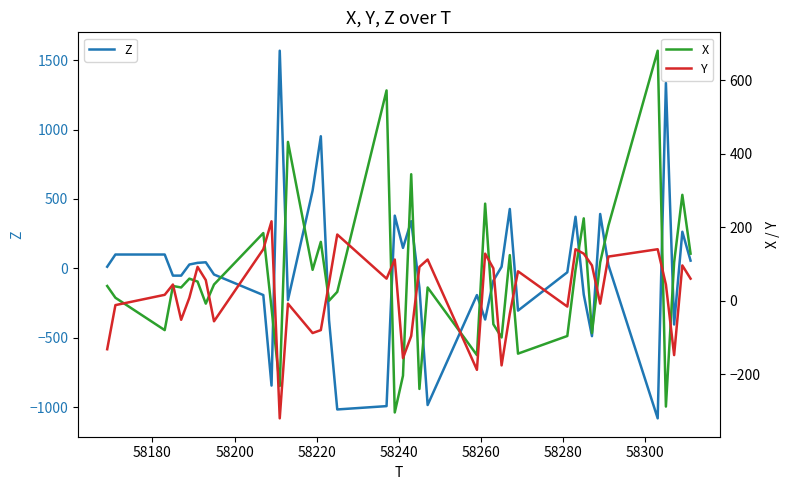

How many interior local valleys does the Y series have?

11